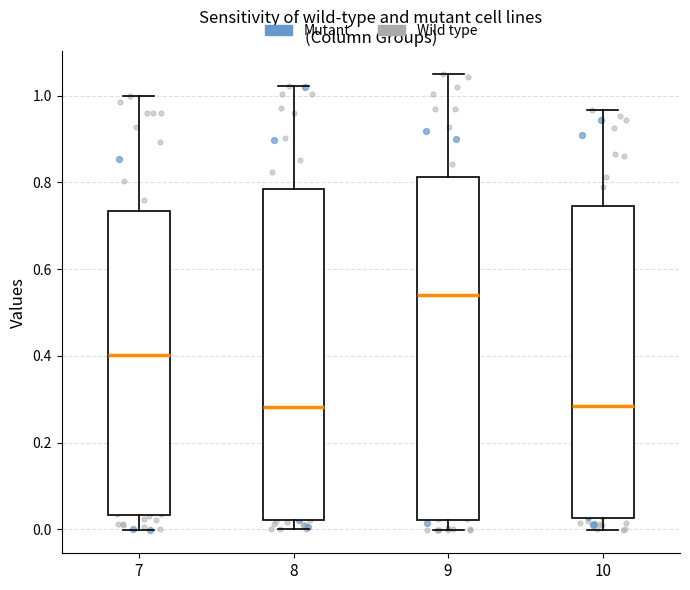

Reading left to right, transcribe this box plot: for each box, give where its median line is, the range the box spans, and where its two whiskers end, as read against the y-axis. The values are not printed on the chart, so give them approximately, as read against the axis.

7: median 0.40, box 0.04 to 0.74, whiskers 0.00 to 1.00
8: median 0.28, box 0.02 to 0.78, whiskers 0.00 to 1.02
9: median 0.54, box 0.02 to 0.82, whiskers 0.00 to 1.06
10: median 0.28, box 0.02 to 0.74, whiskers 0.00 to 0.96